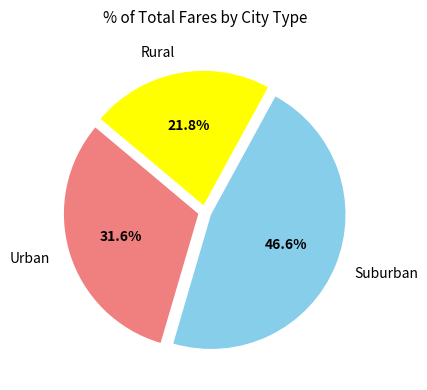

Between Suburban and Rural, which is larger?

Suburban